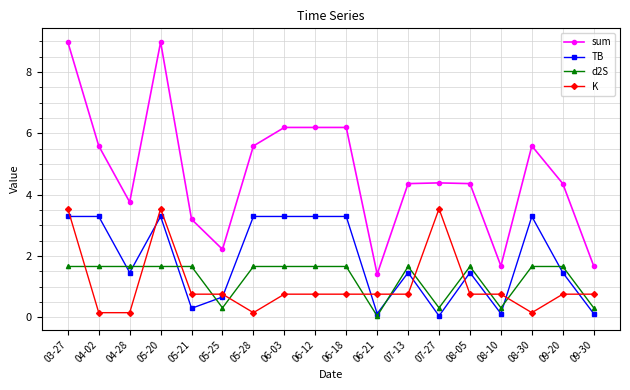

At how many categories does at least one series exceed 7?

2